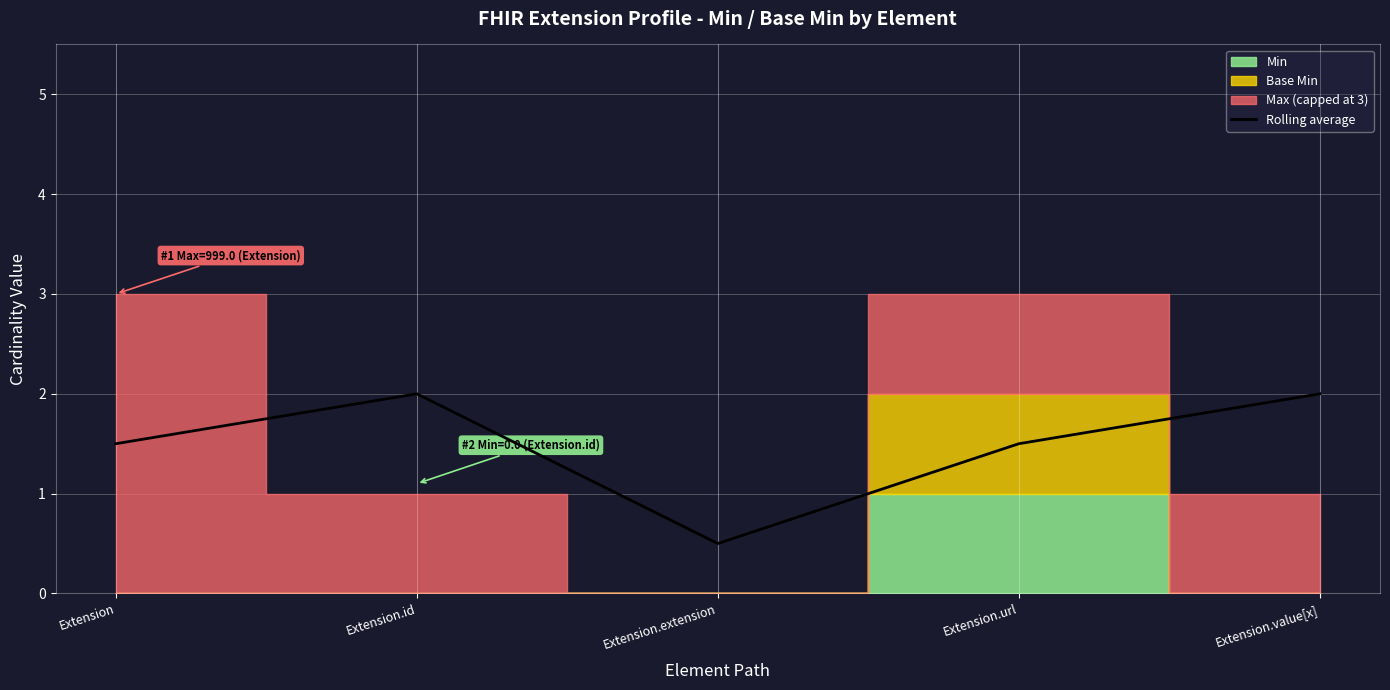

How many data points are less than 1?

1